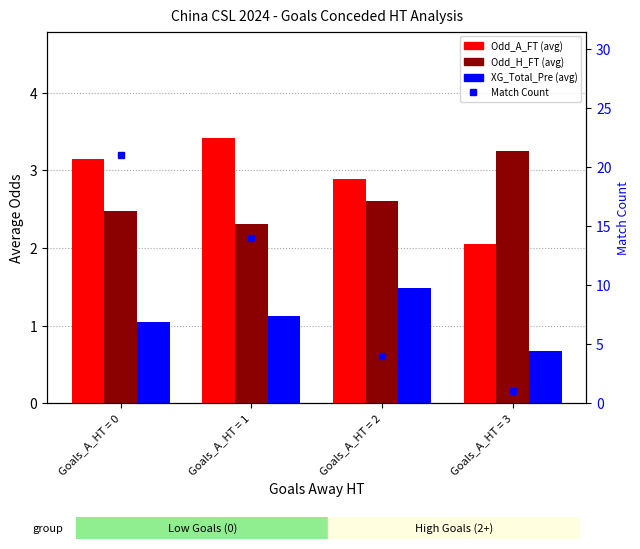

Reading right to left, transcribe all the data shown in this chart.

Odd_A_FT (avg): 2.0	2.9	3.4	3.1
Odd_H_FT (avg): 3.2	2.6	2.3	2.5
XG_Total_Pre (avg): 0.7	1.5	1.1	1.1
Match Count: 1.0	4.0	14.0	21.0